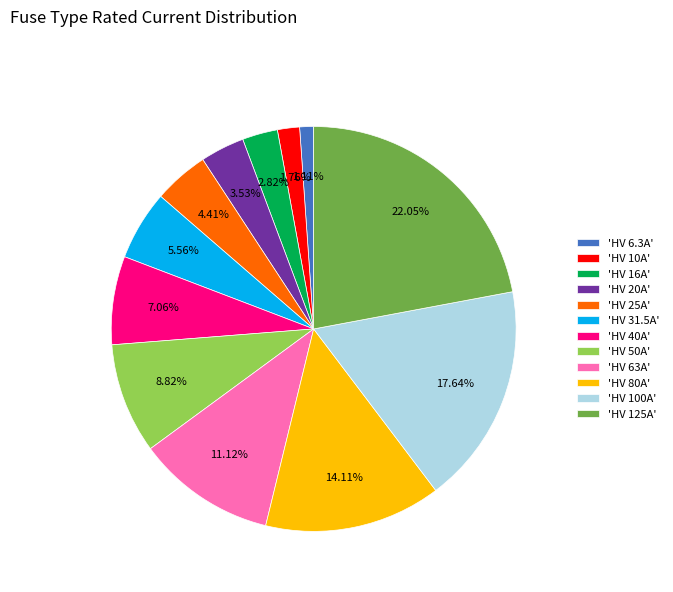

Rank the categories by value from highest to lowest.

'HV 125A', 'HV 100A', 'HV 80A', 'HV 63A', 'HV 50A', 'HV 40A', 'HV 31.5A', 'HV 25A', 'HV 20A', 'HV 16A', 'HV 10A', 'HV 6.3A'